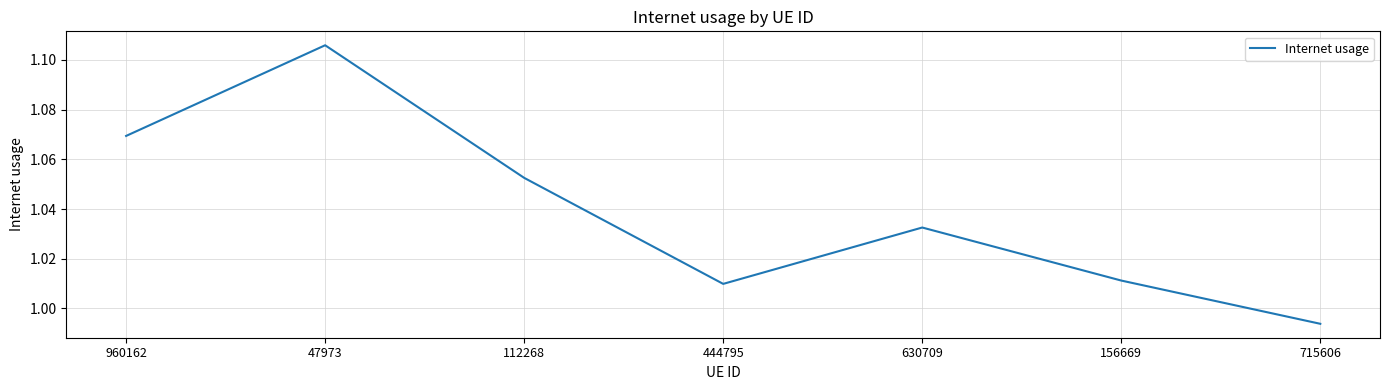

Rank the categories by value from highest to lowest.

47973, 960162, 112268, 630709, 156669, 444795, 715606